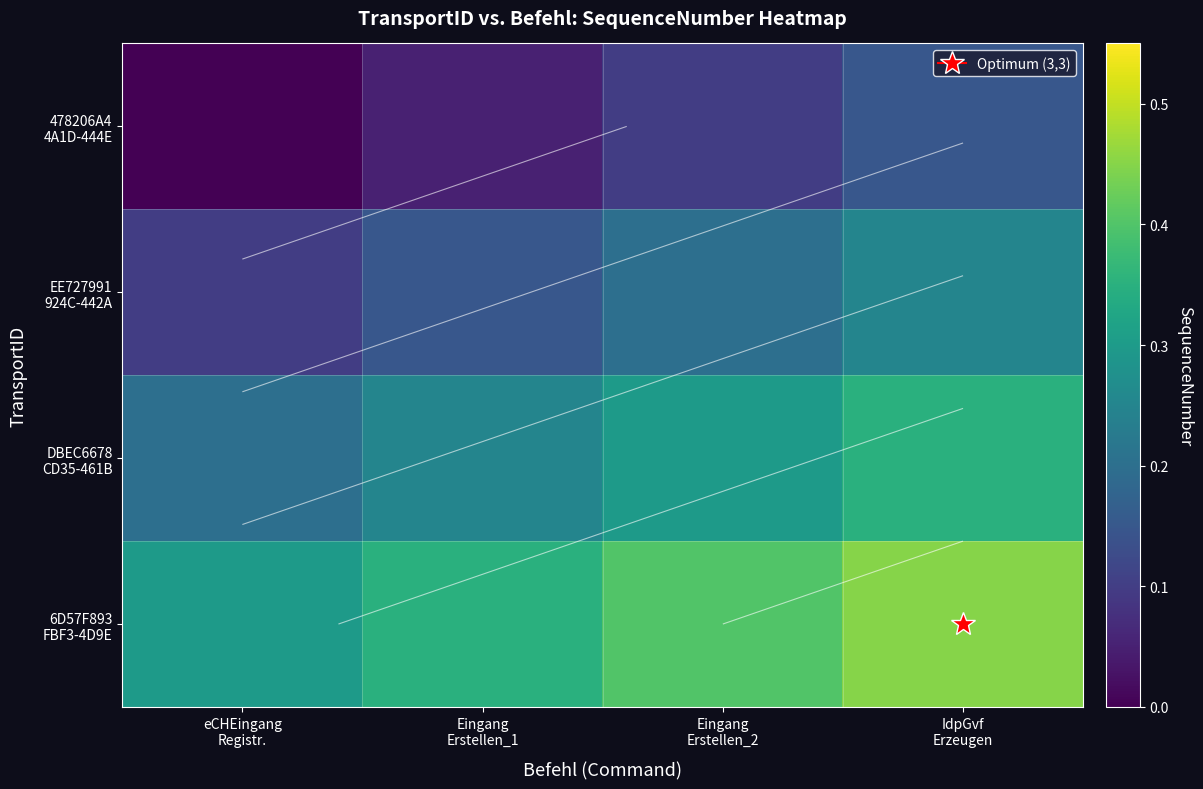

Which has a higher value, IdpGvf
Erzeugen or Eingang
Erstellen_2?

IdpGvf
Erzeugen